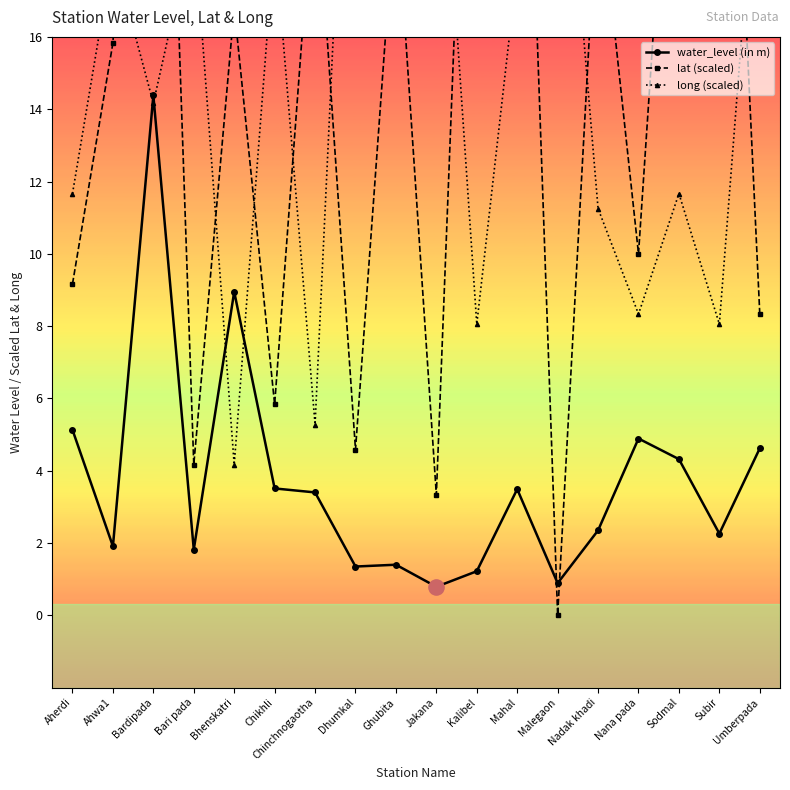

At how many categories does at least one series exceed 9?

18